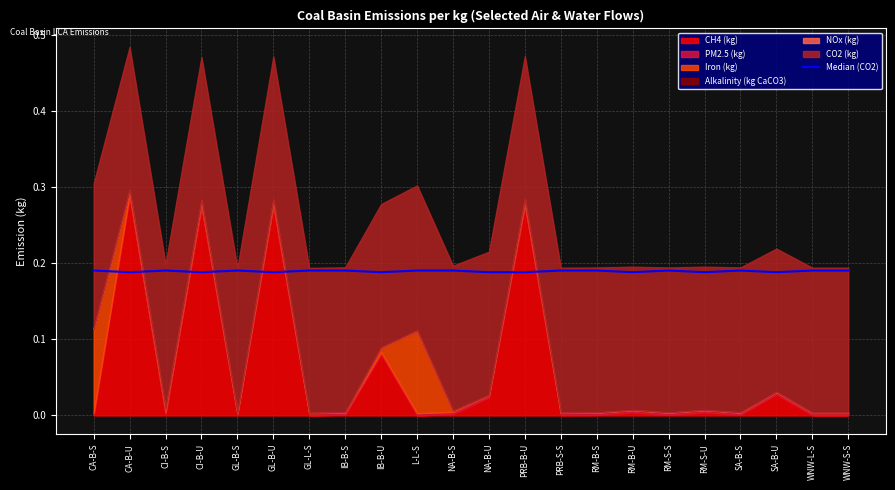

Reading left to right, extract all data points from this chart.

0.2	0.2	0.2	0.2	0.2	0.2	0.2	0.2	0.2	0.2	0.2	0.2	0.2	0.2	0.2	0.2	0.2	0.2	0.2	0.2	0.2	0.2